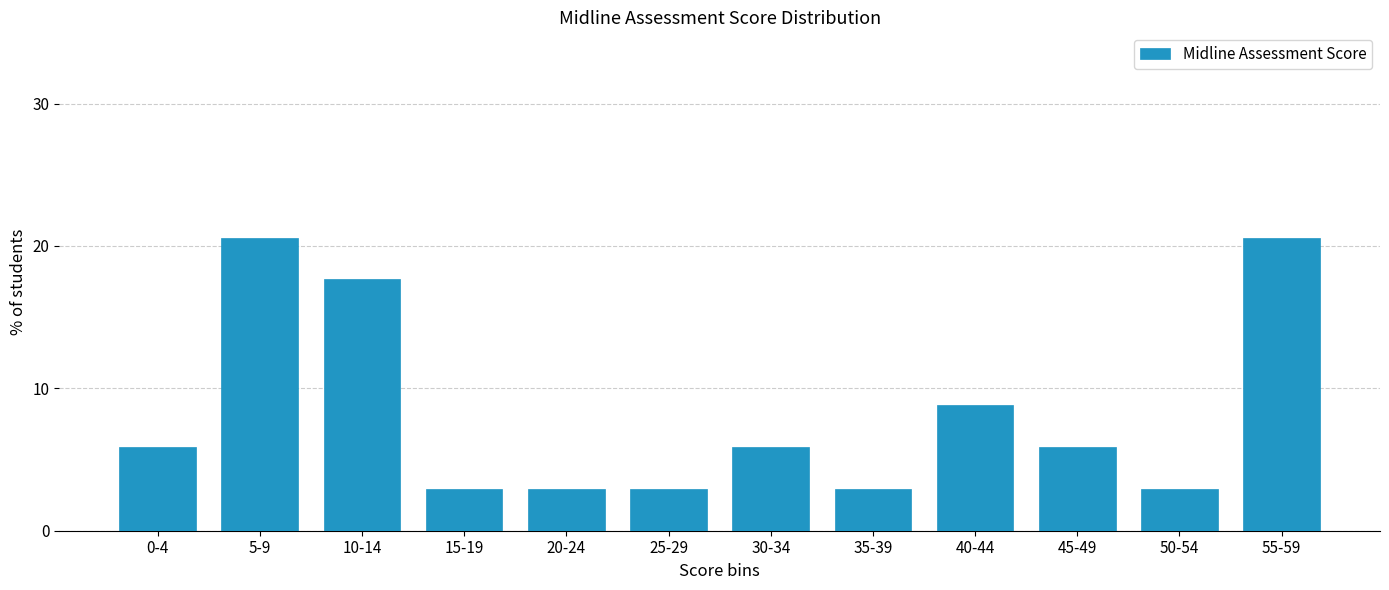

Reading right to left, what are all the values shown in this chart?

20.6	2.9	5.9	8.8	2.9	5.9	2.9	2.9	2.9	17.6	20.6	5.9